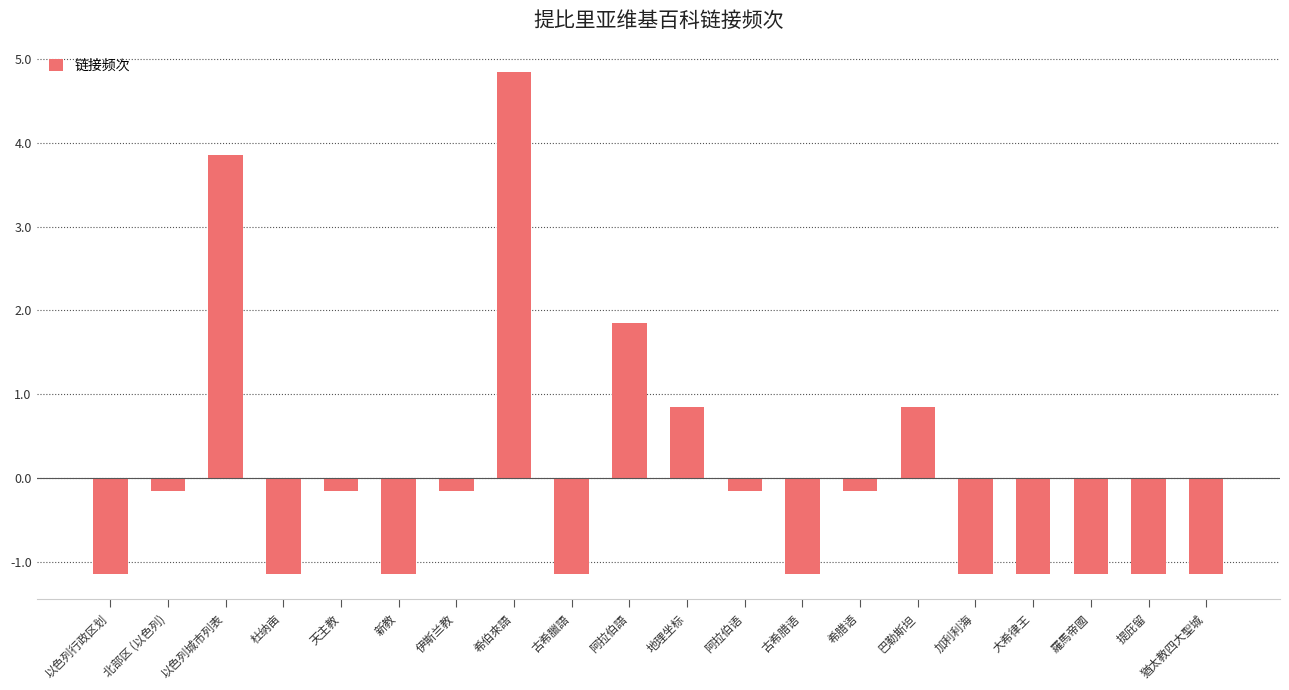

The chart shows a value of 1.5 at 地理坐标. True or false?

False